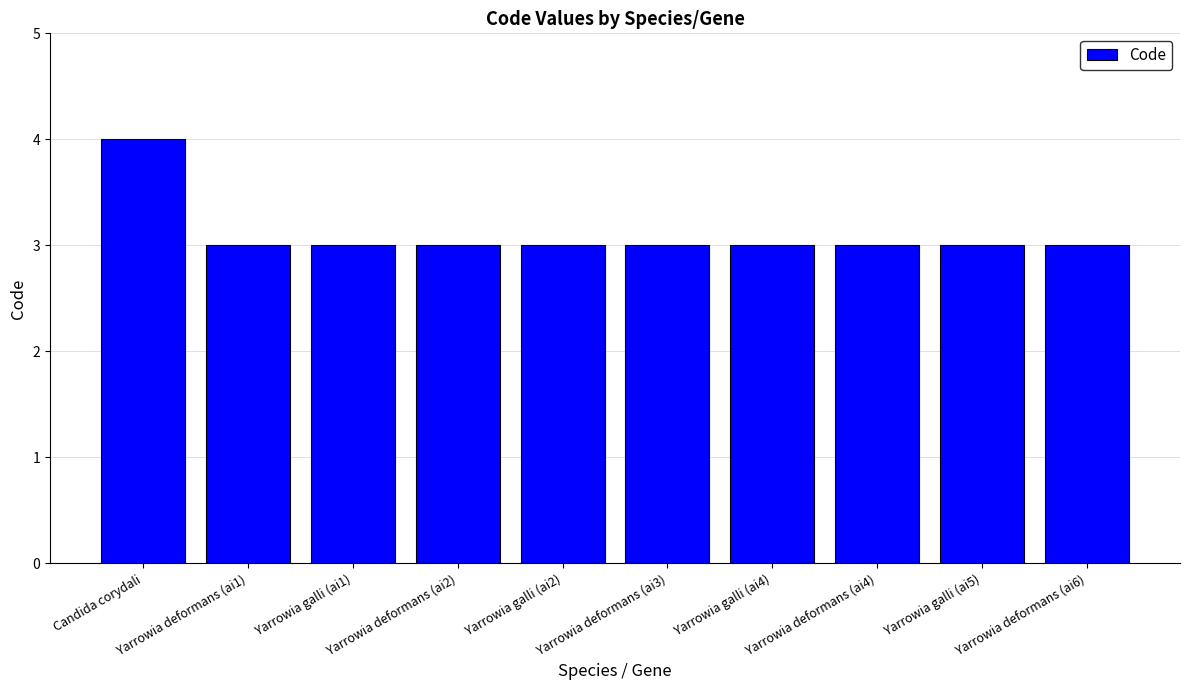

What is the label of the 6th bar from the left?

Yarrowia deformans (ai3)